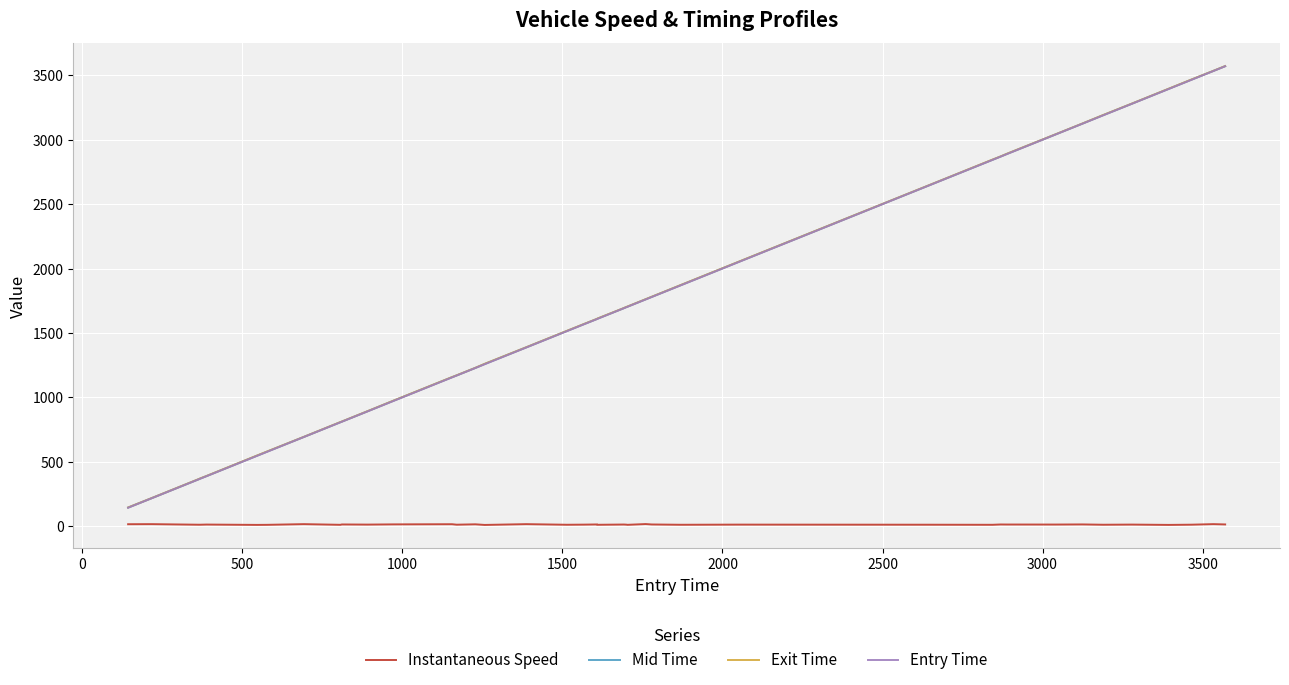

True or false: Instantaneous Speed and Exit Time cross at least once.

False